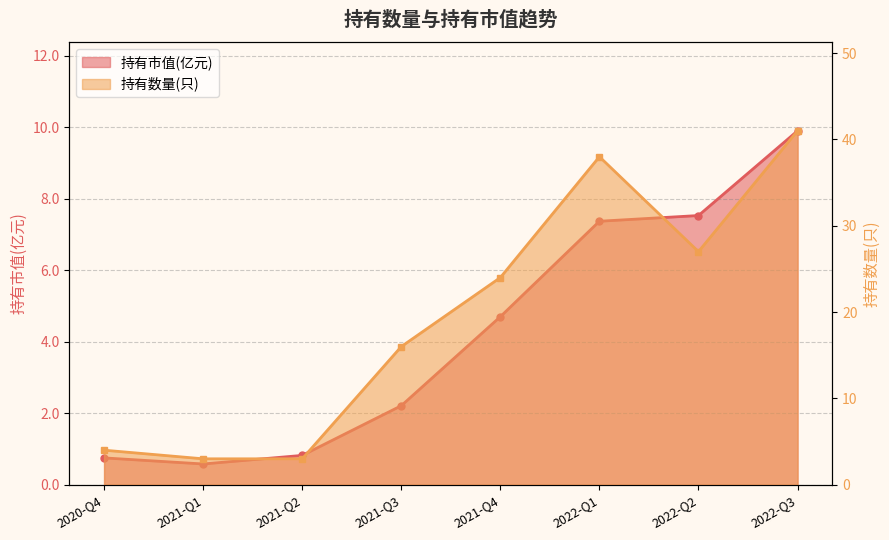

True or false: 持有市值(亿元) and 持有数量(只) intersect in this chart.

False